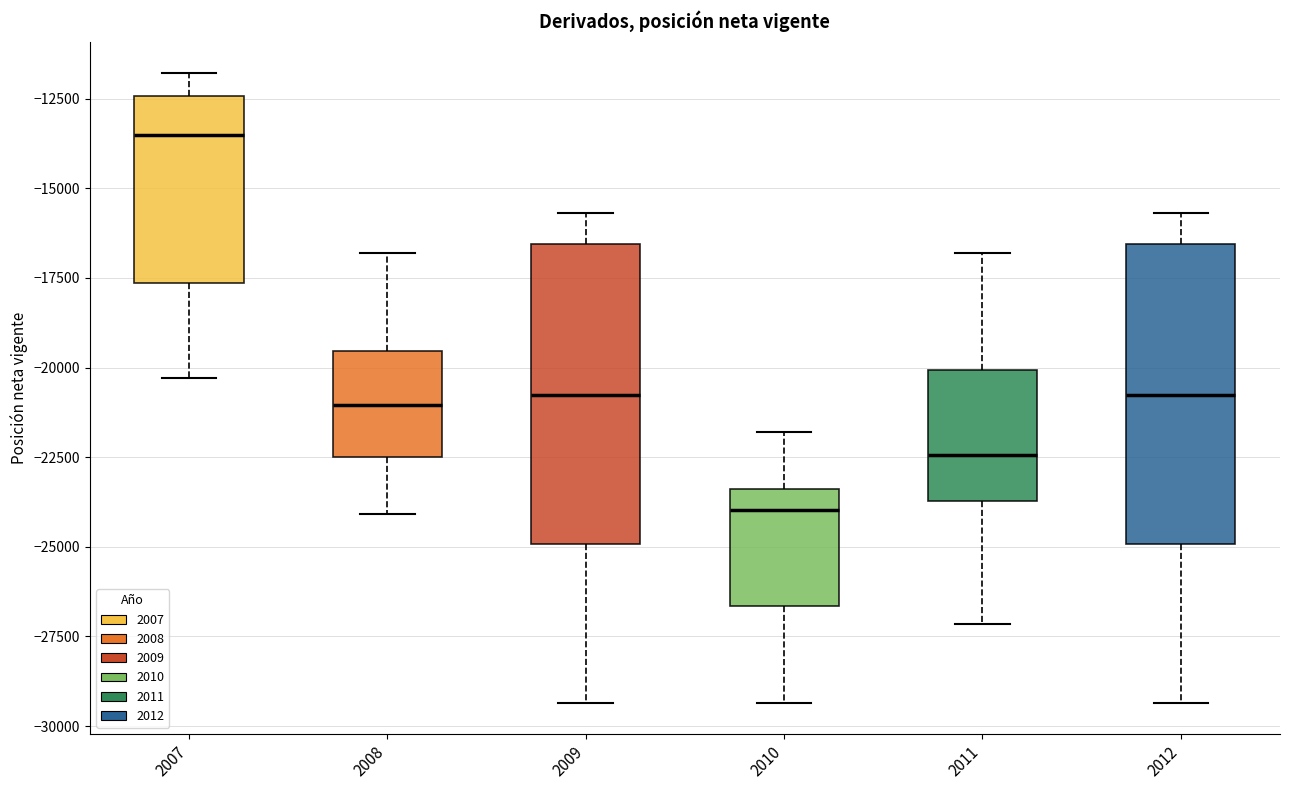

Where does the lower whisker of the box at x = 2009 end on the y-axis? The values are not printed on the chart, so give them approximately, as read against the axis.

-29500